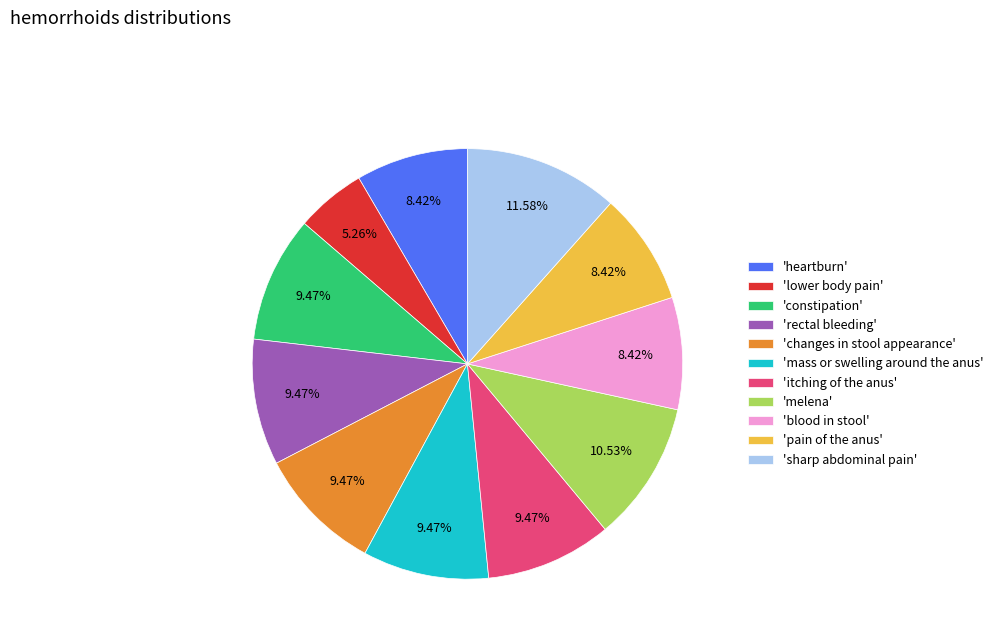

Between 'rectal bleeding' and 'heartburn', which is larger?

'rectal bleeding'